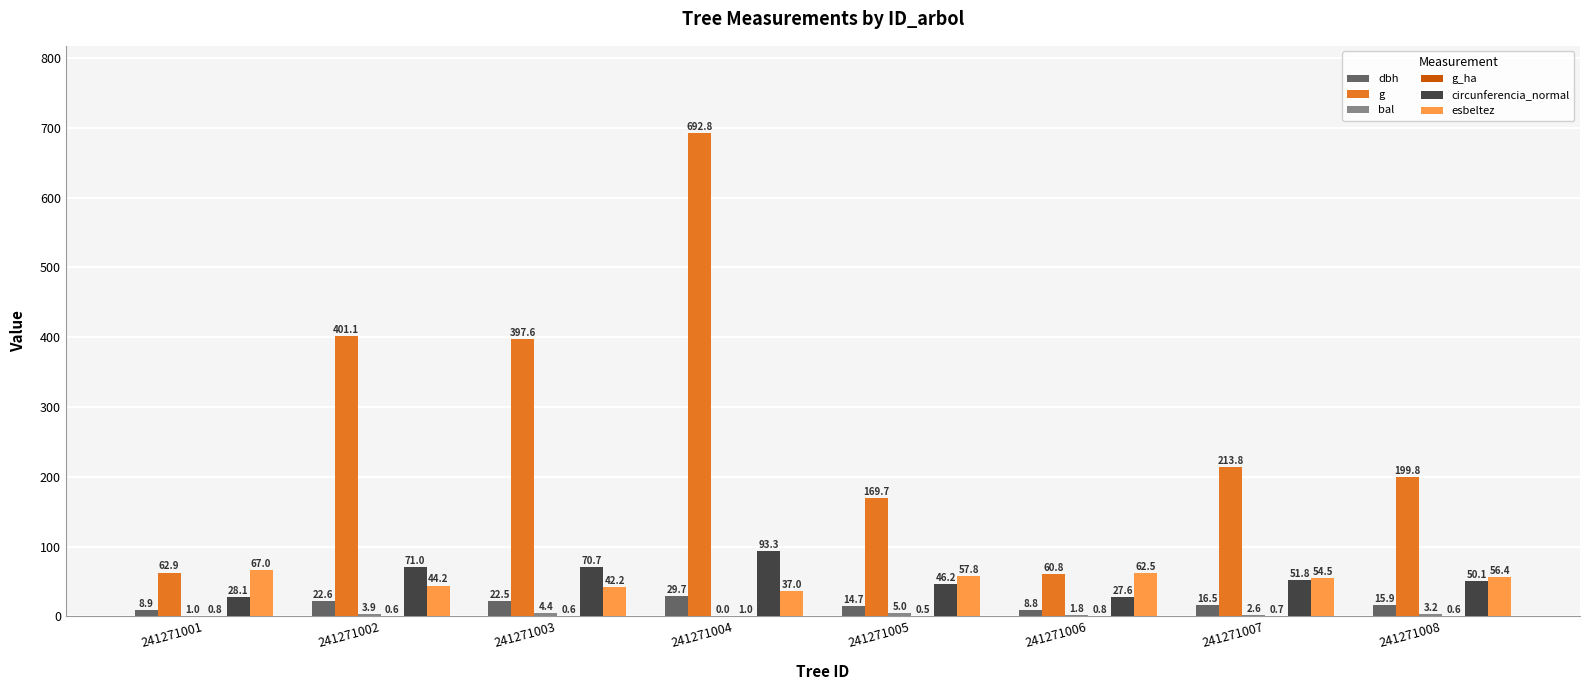

What is the total value across all series at 241271006?

162.3